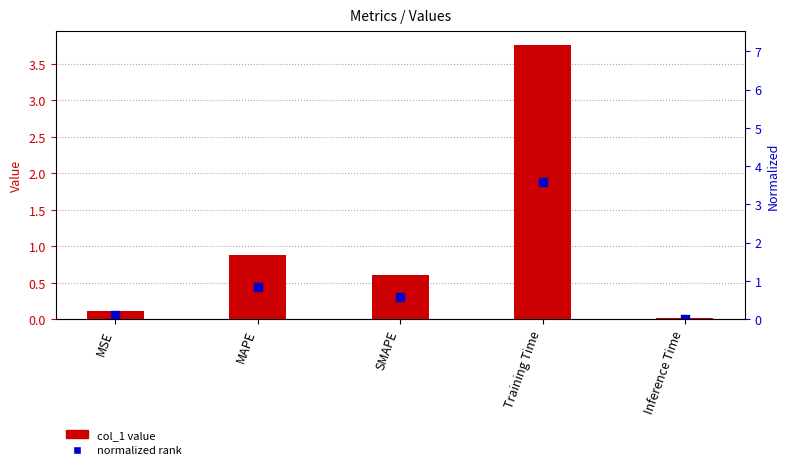

Which series has the widest spread of Y values?

col_1 value